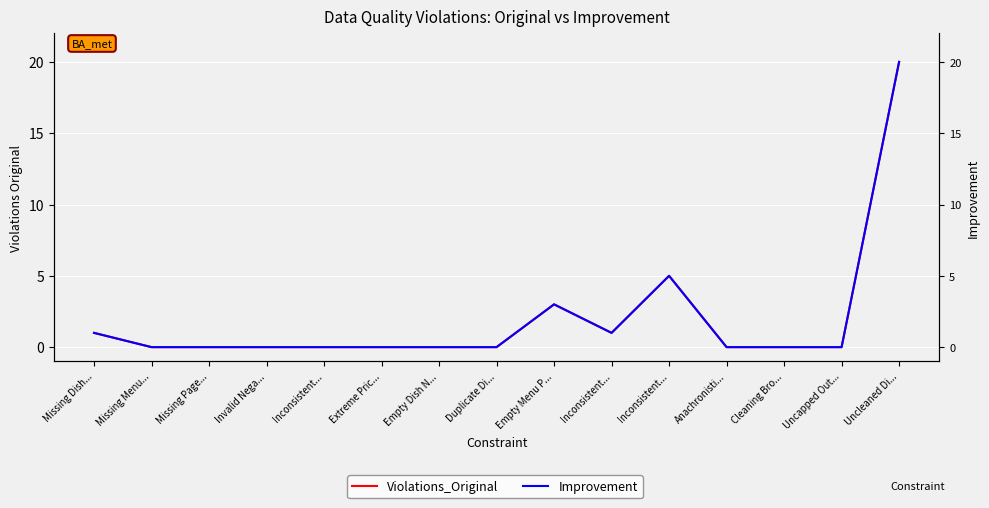

What is the maximum value for Improvement?

20